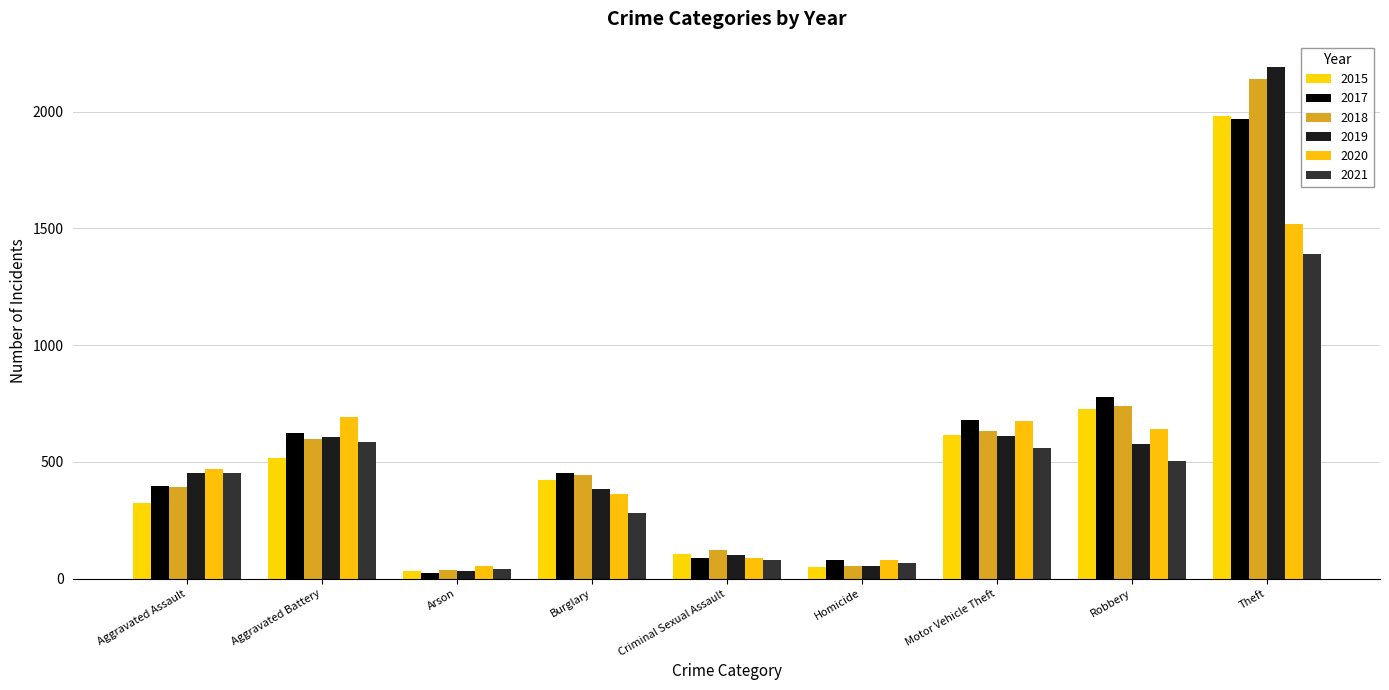

Are the bars grouped side by side (vs. stacked)?

Yes